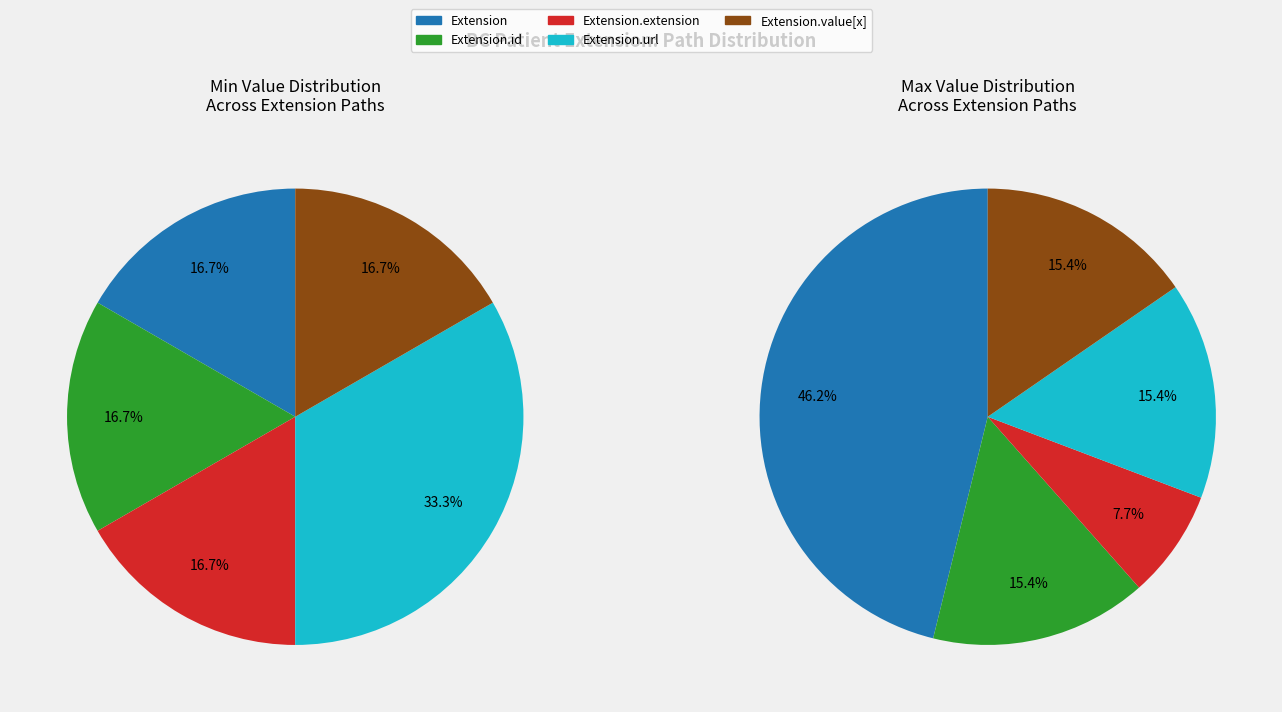

How many segments does this pie chart have?

5